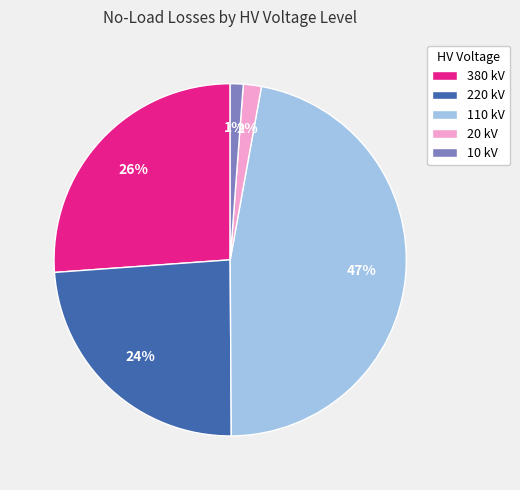

Is the sum of 220 kV and 110 kV greater than half?

Yes